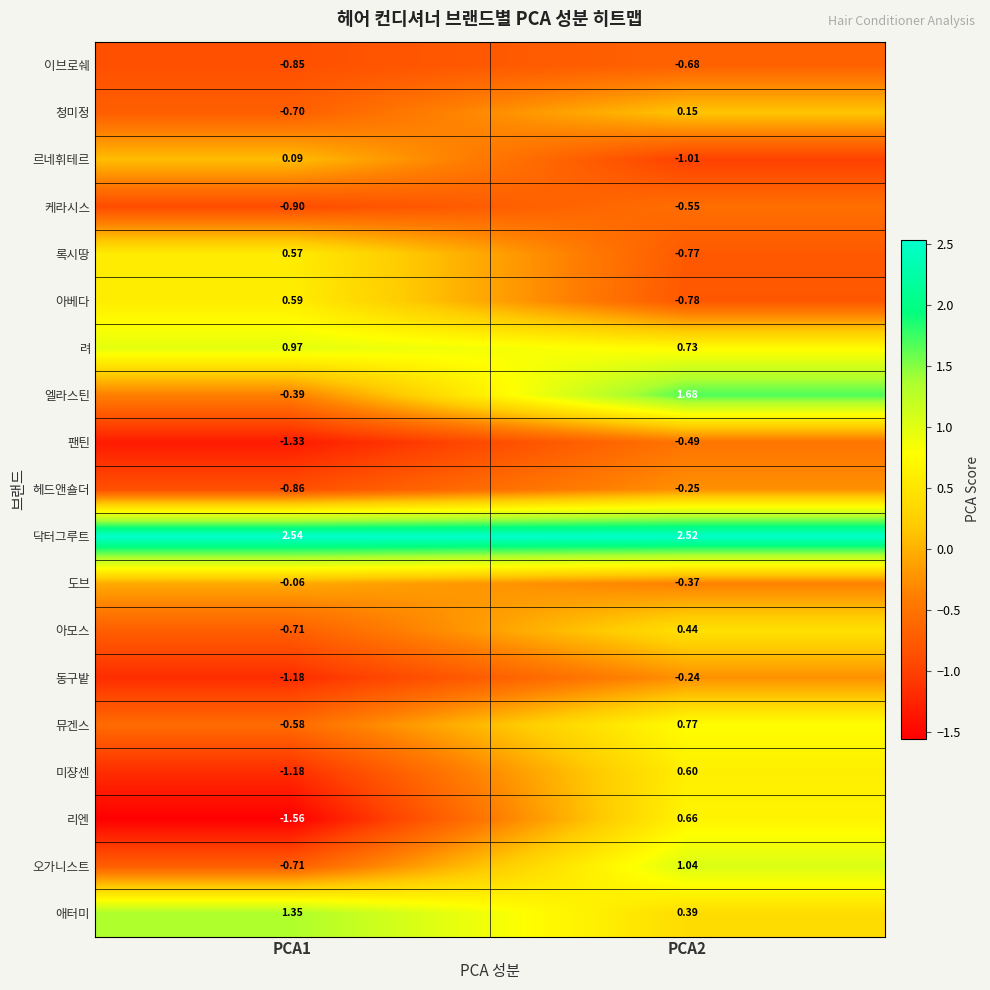

Which series has the widest spread of values?

리엔